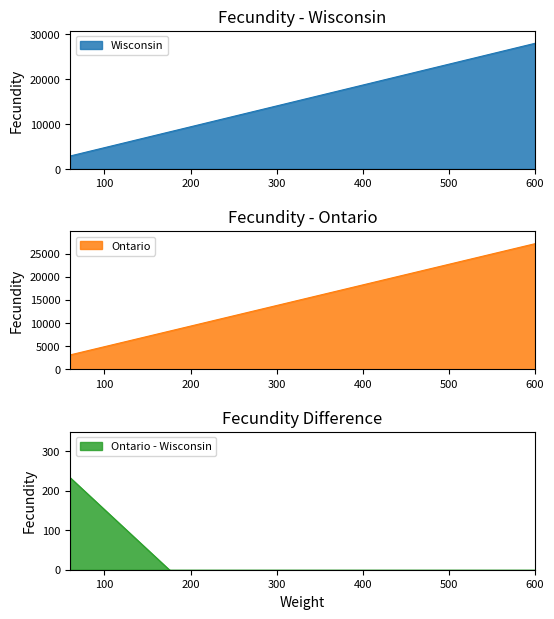

Which has a higher value, 600 or 520?

600